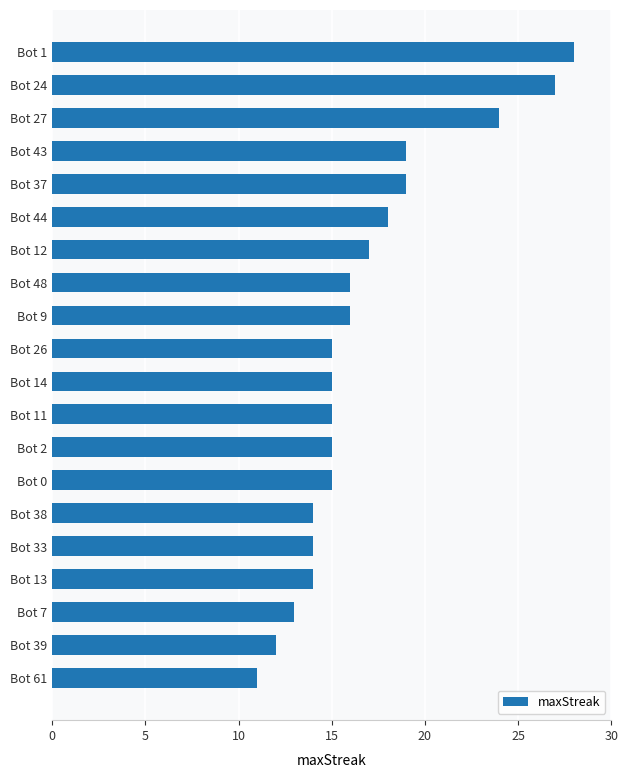

What position from the top is Bot 44?

6